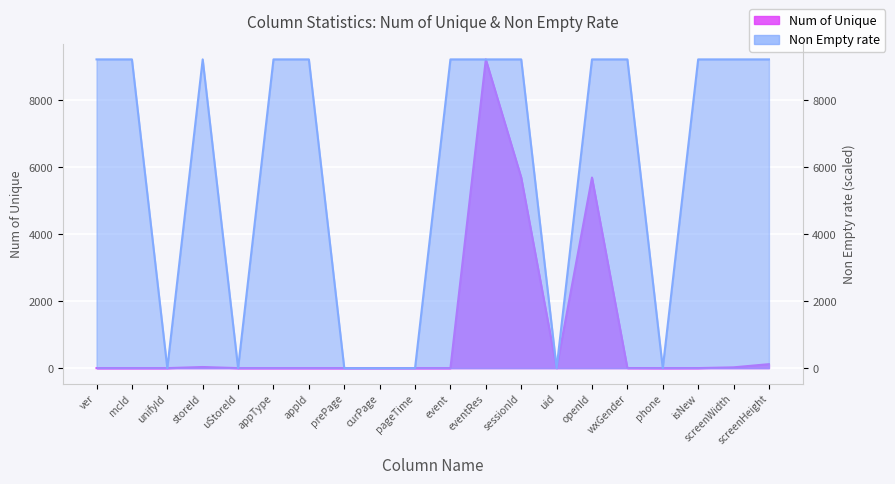

How many interior local valleys does the Non Empty rate series have?

4